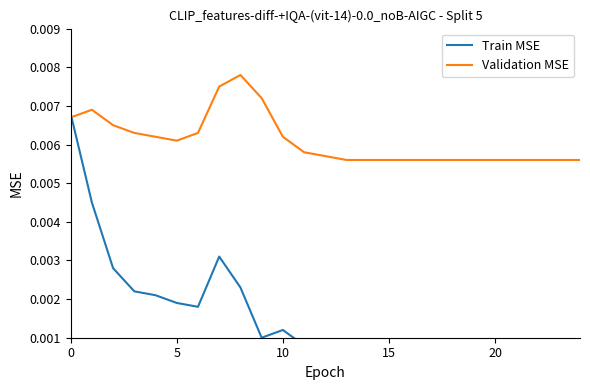

How many categories are shown in the chart?

25